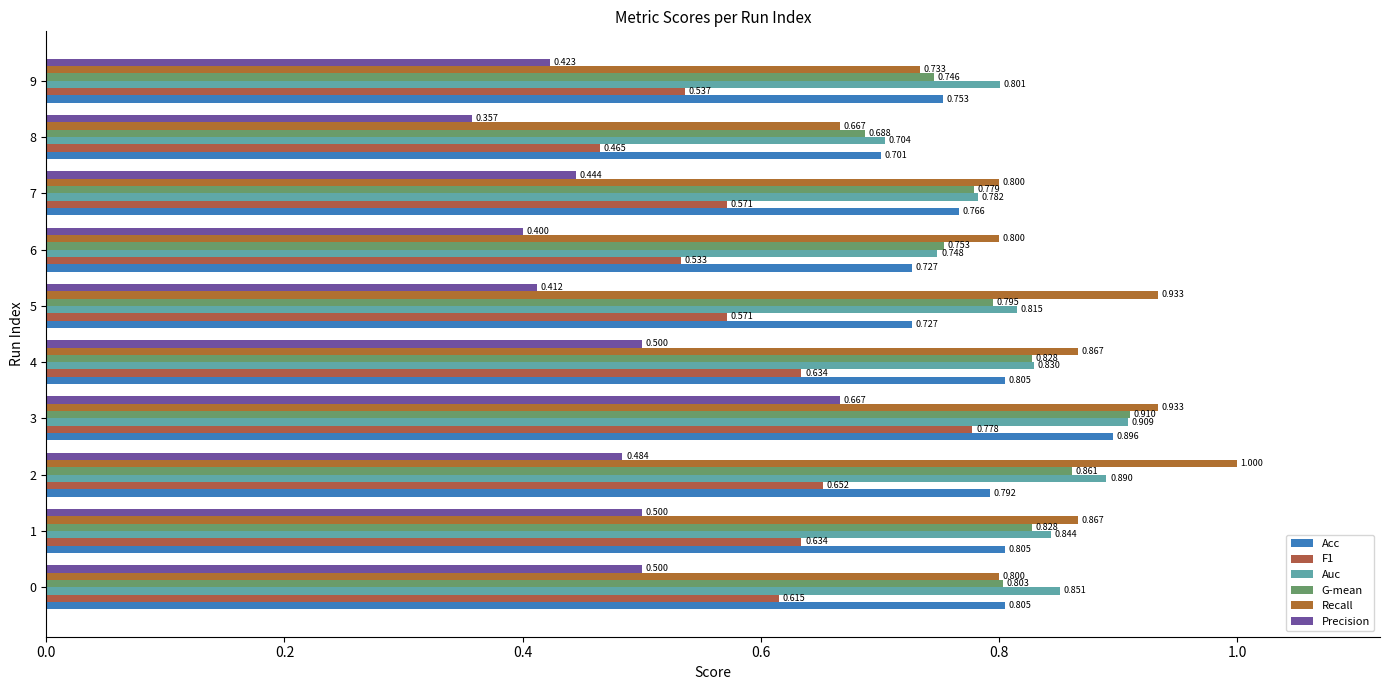

How many Auc values are between 0 and 1?

10